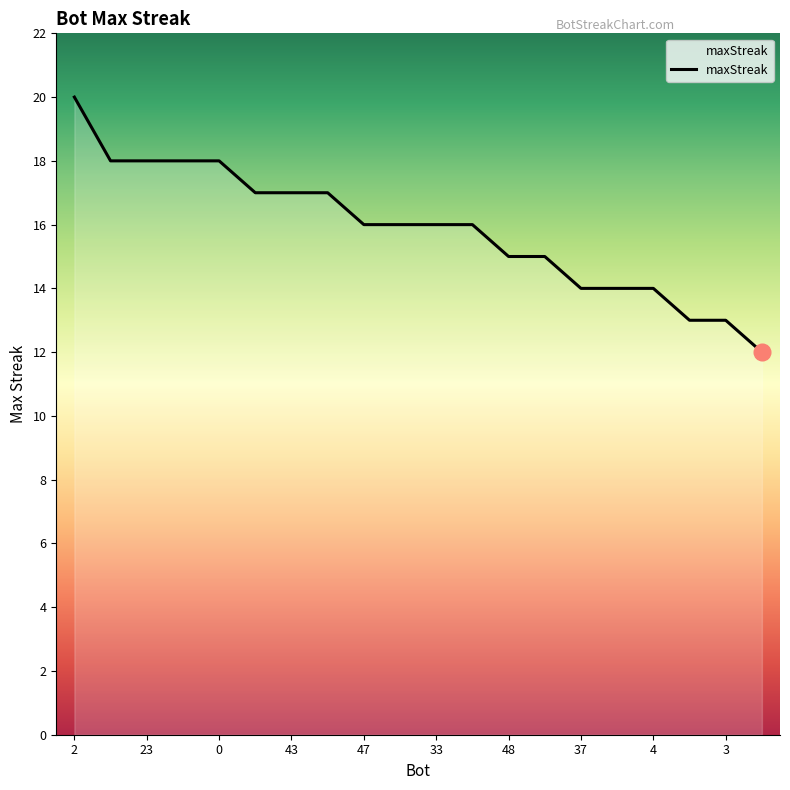

What is the minimum value shown in the chart?

12